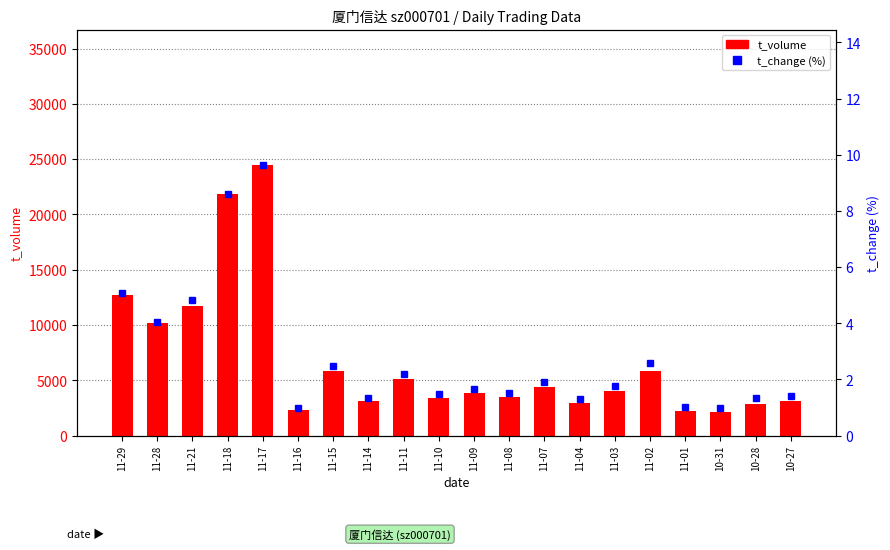

Reading left to right, transcribe all the data shown in this chart.

t_volume: 12704.0	10160.0	11710.0	21860.0	24478.0	2319.0	5813.0	3092.0	5151.0	3435.0	3889.0	3480.0	4381.0	2944.0	3984.0	5879.0	2222.0	2094.0	2887.0	3143.0
t_change: 5.1	4.0	4.8	8.6	9.6	1.0	2.5	1.3	2.2	1.5	1.6	1.5	1.9	1.3	1.8	2.6	1.0	1.0	1.4	1.4